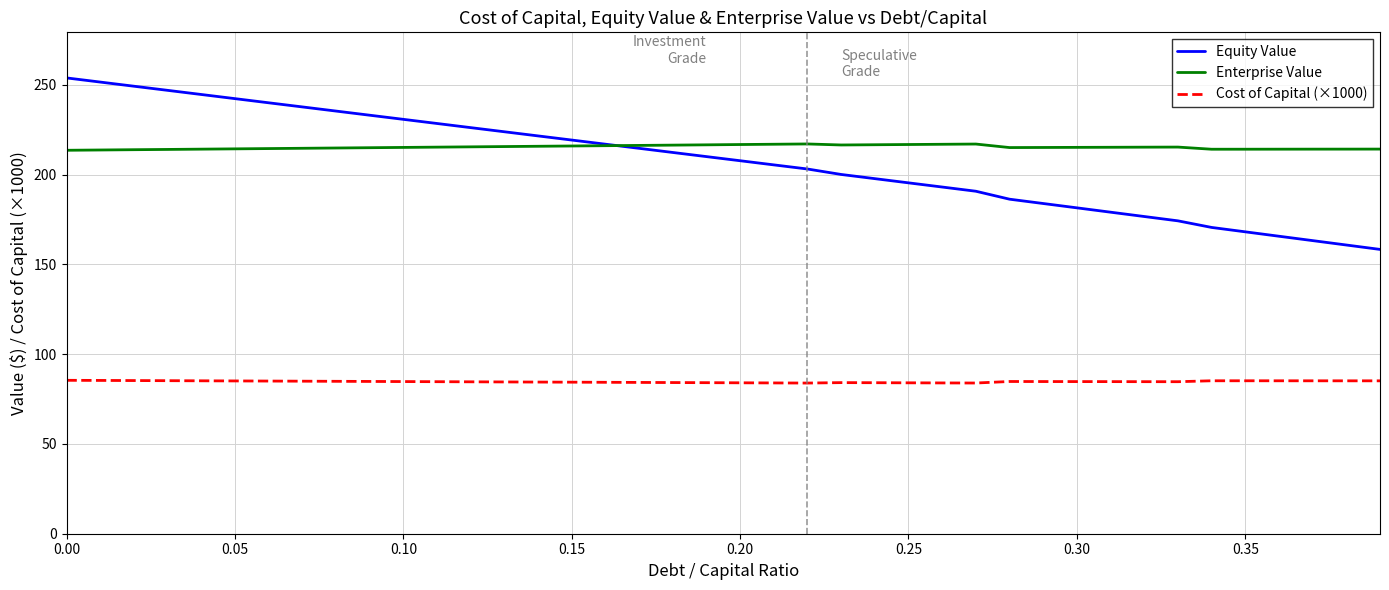

What is the minimum value for Equity Value?

158.3